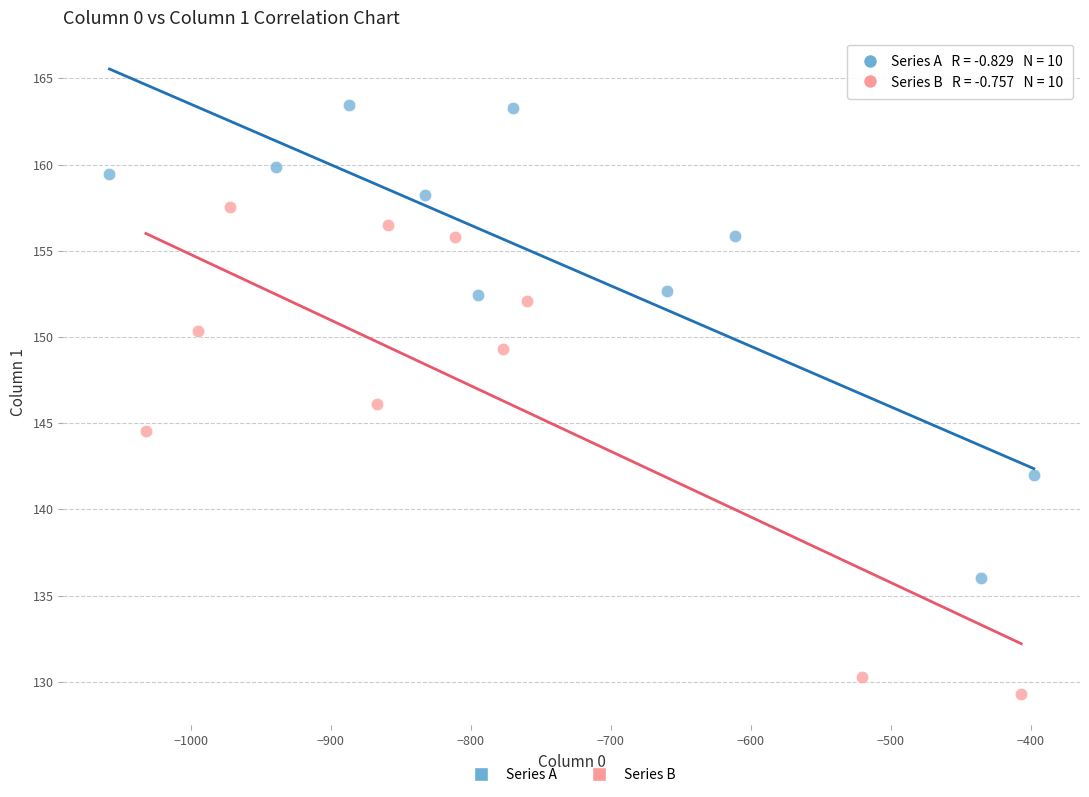

Which series reaches the maximum Y coordinate?

Series A